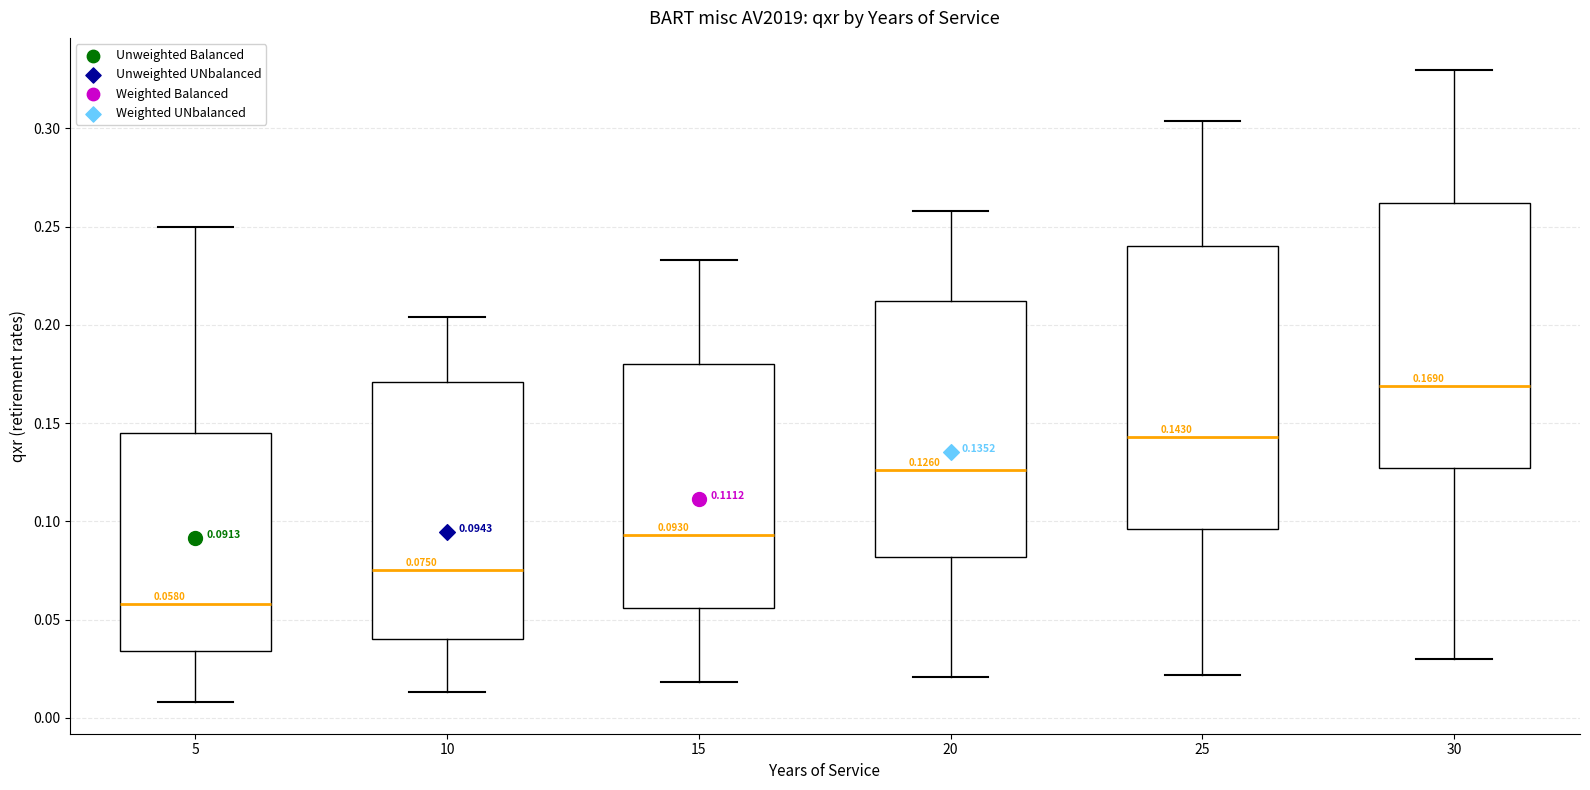

Which box has the lowest median line?

5